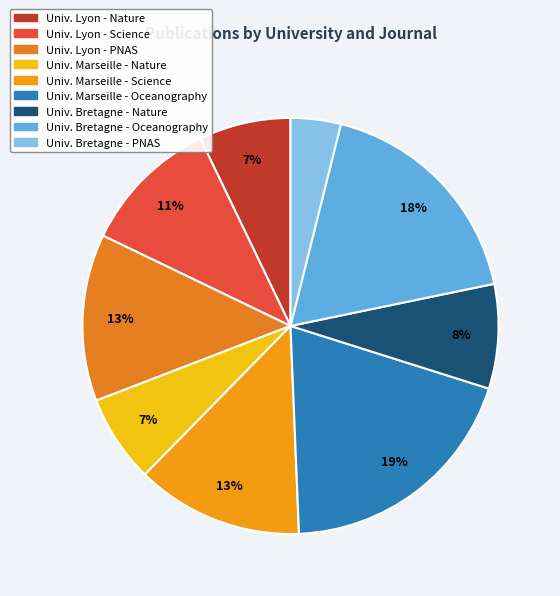

How many segments does this pie chart have?

9